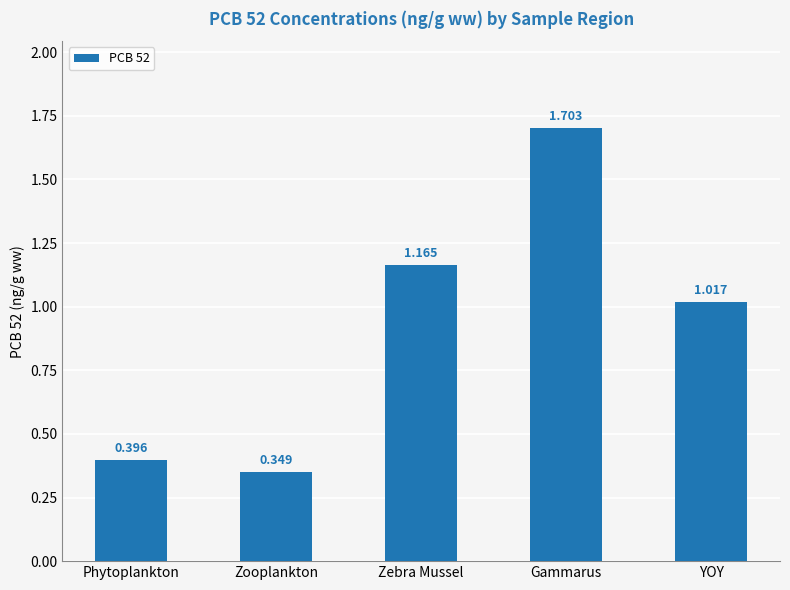

Where is the data nearest to the value 1?

YOY